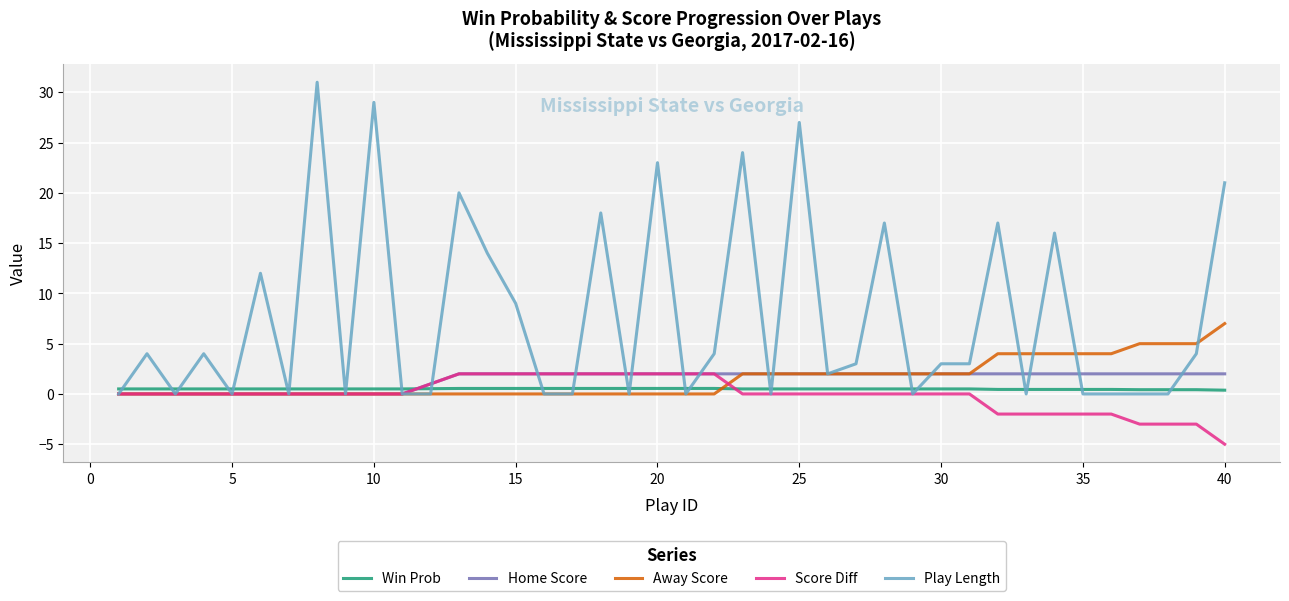

What is the difference between the maximum and second lowest values in the Win Prob series?

0.1